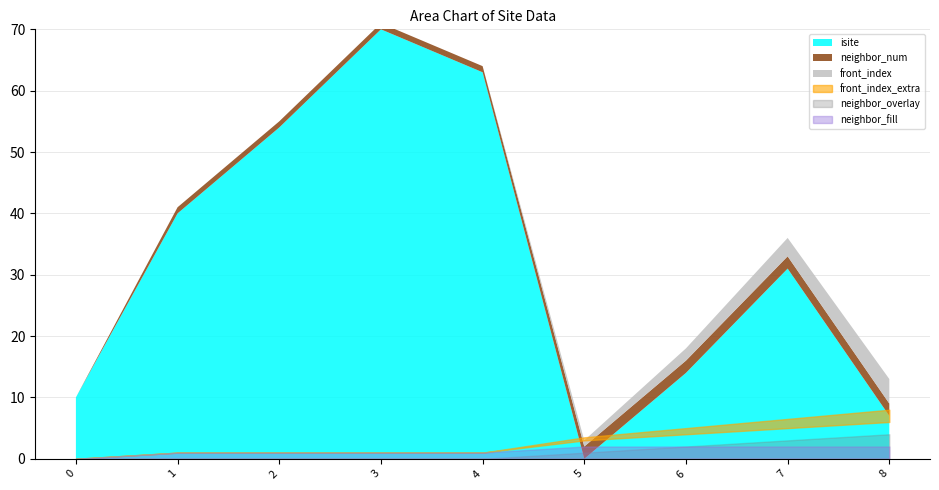

How many positive values does the front_index series have?

4